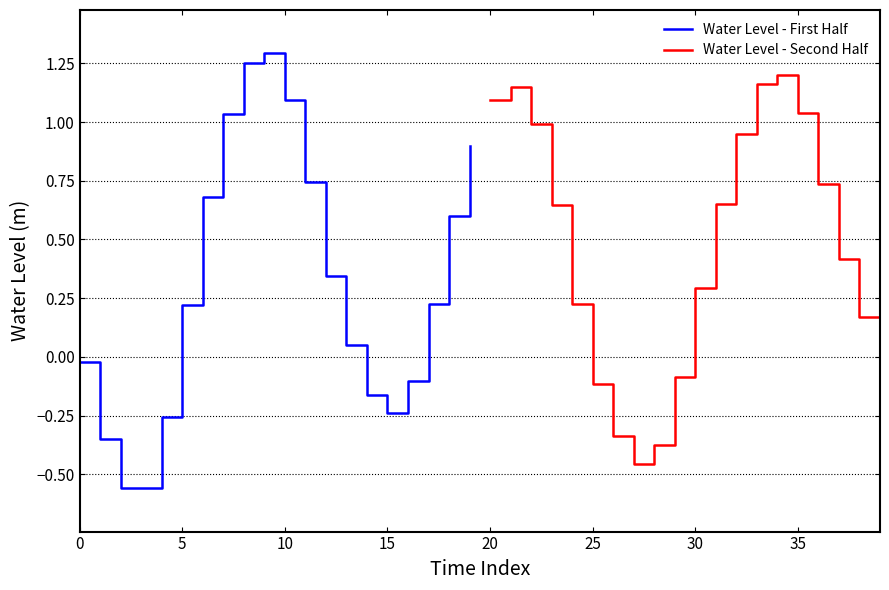

After their last crossing, which series has the higher values: Water Level - Second Half or Water Level - First Half?

Water Level - First Half